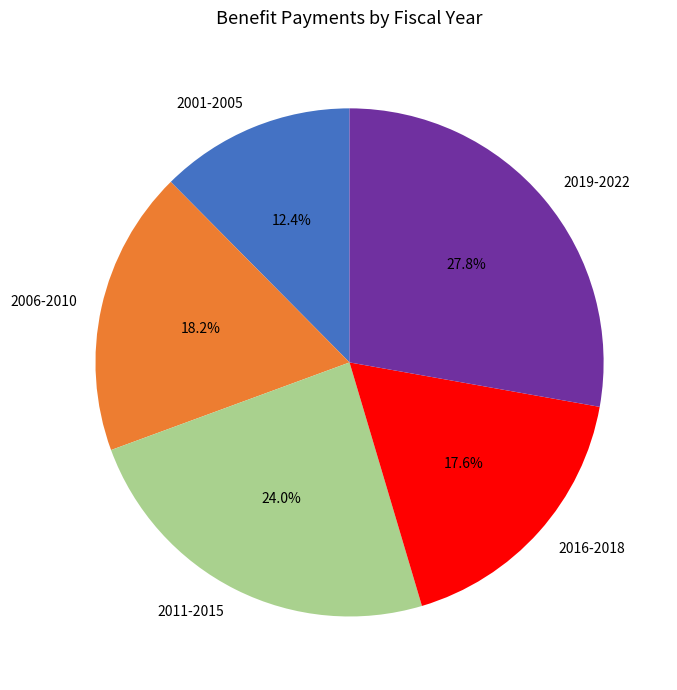

Is there any slice that represents more than half of the pie?

No